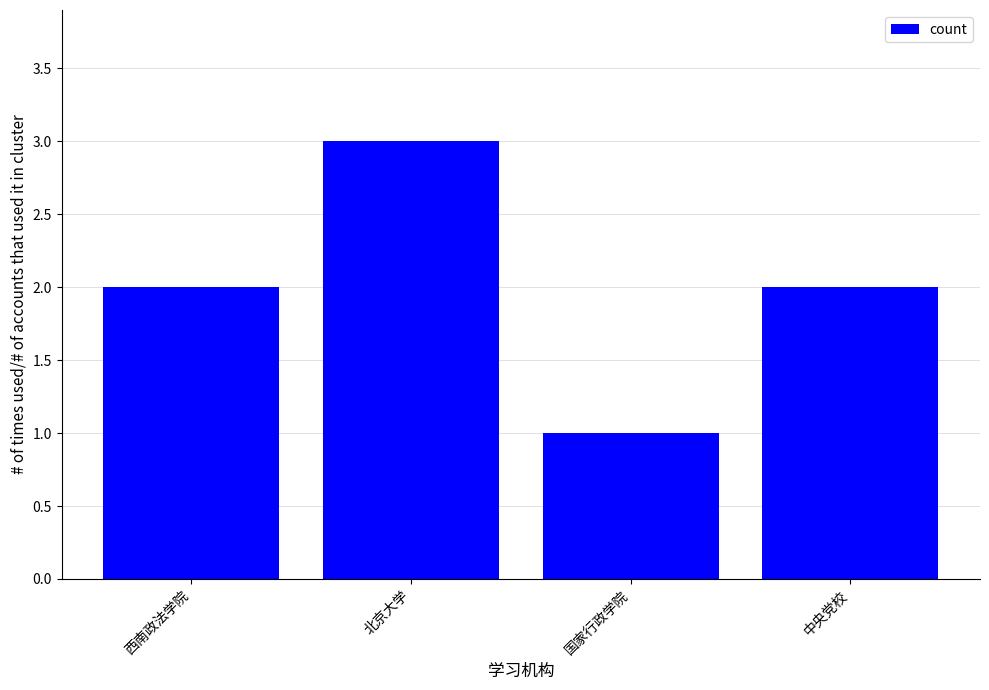

What is the value of the 1st bar from the left?

2